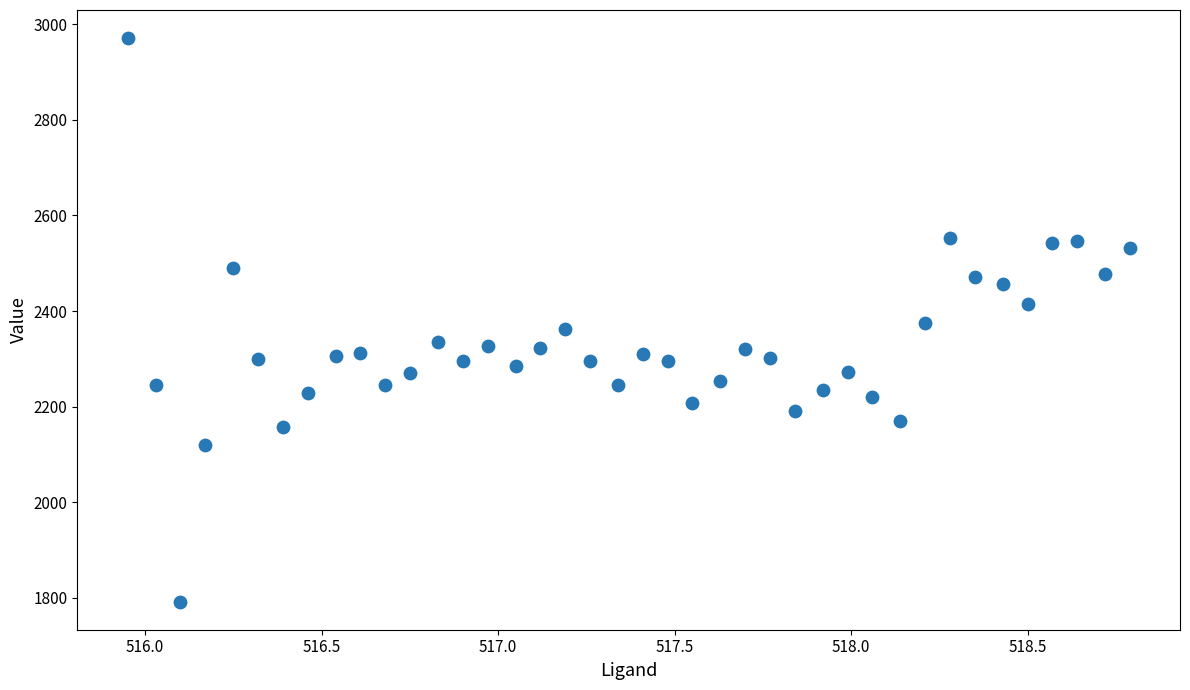

What is the range of Y values (max minus min)?

1179.0